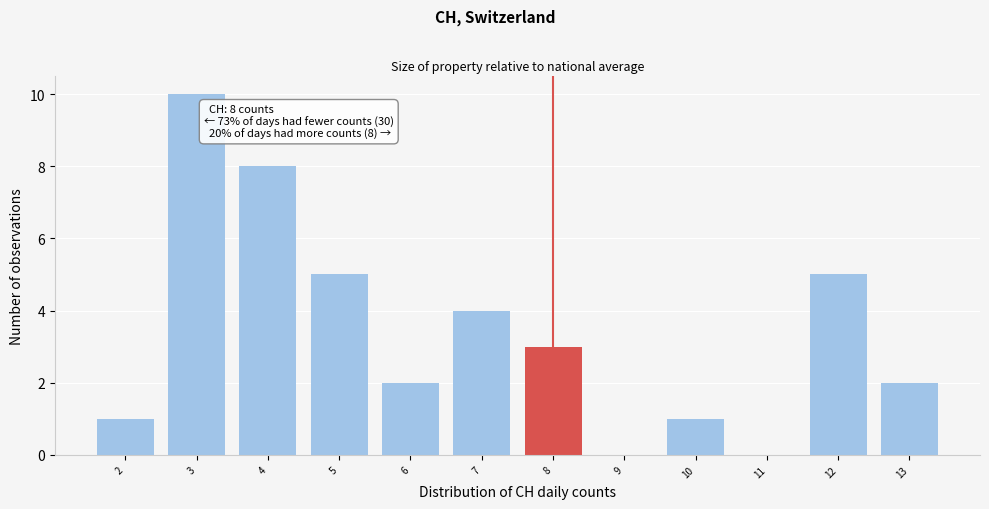

Reading right to left, list all the values displayed in this chart.

13=2	12=5	11=0	10=1	9=0	8=3	7=4	6=2	5=5	4=8	3=10	2=1